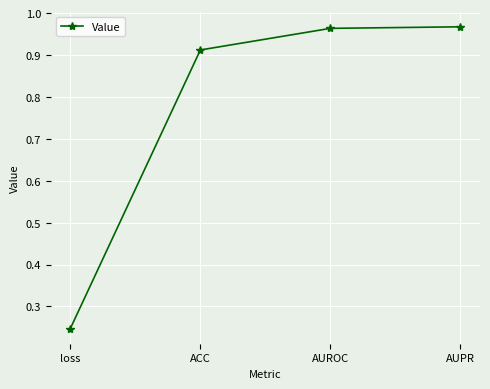

What is the change in value from ACC to AUROC?

+0.1